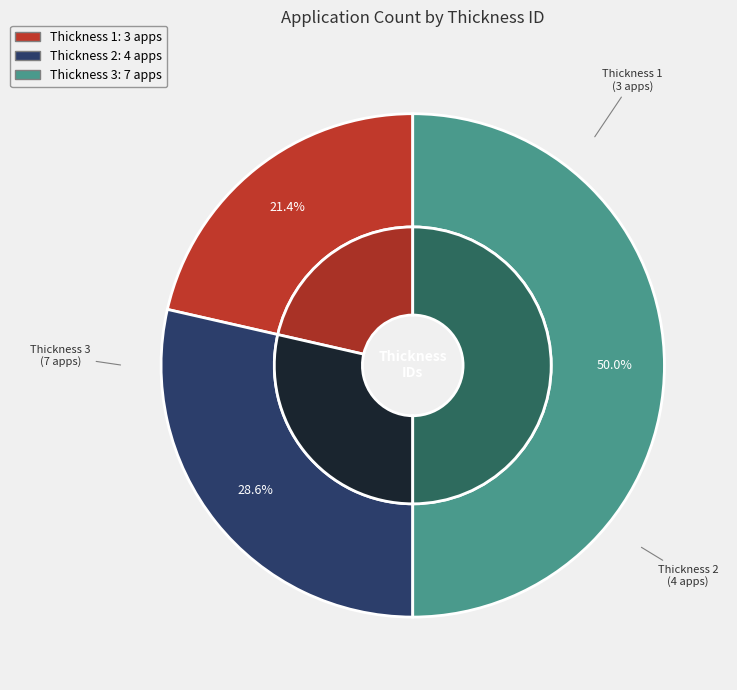

What is the largest slice in the pie chart?

3